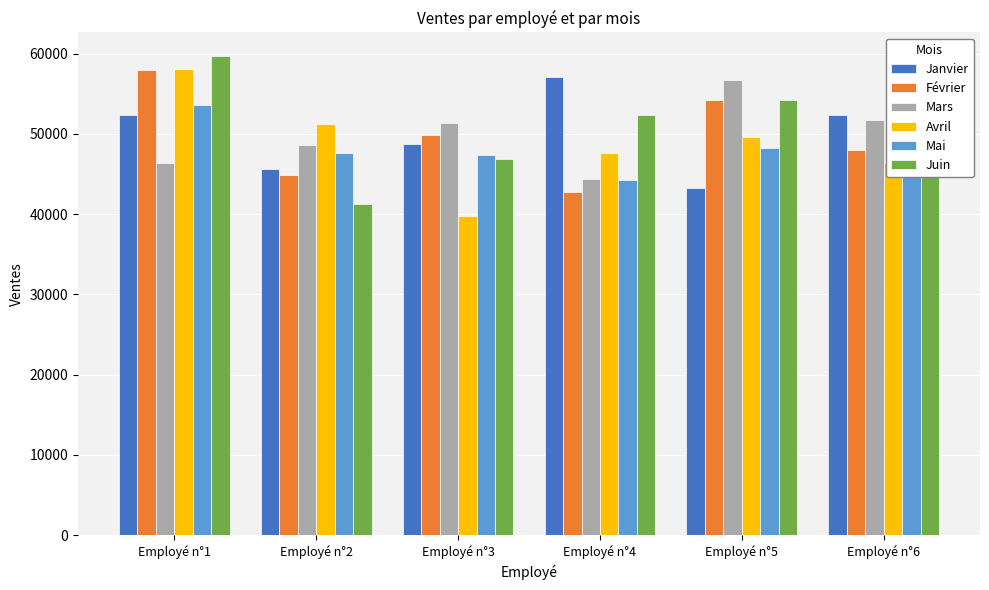

What is the lowest value of the Juin series?

41257.7